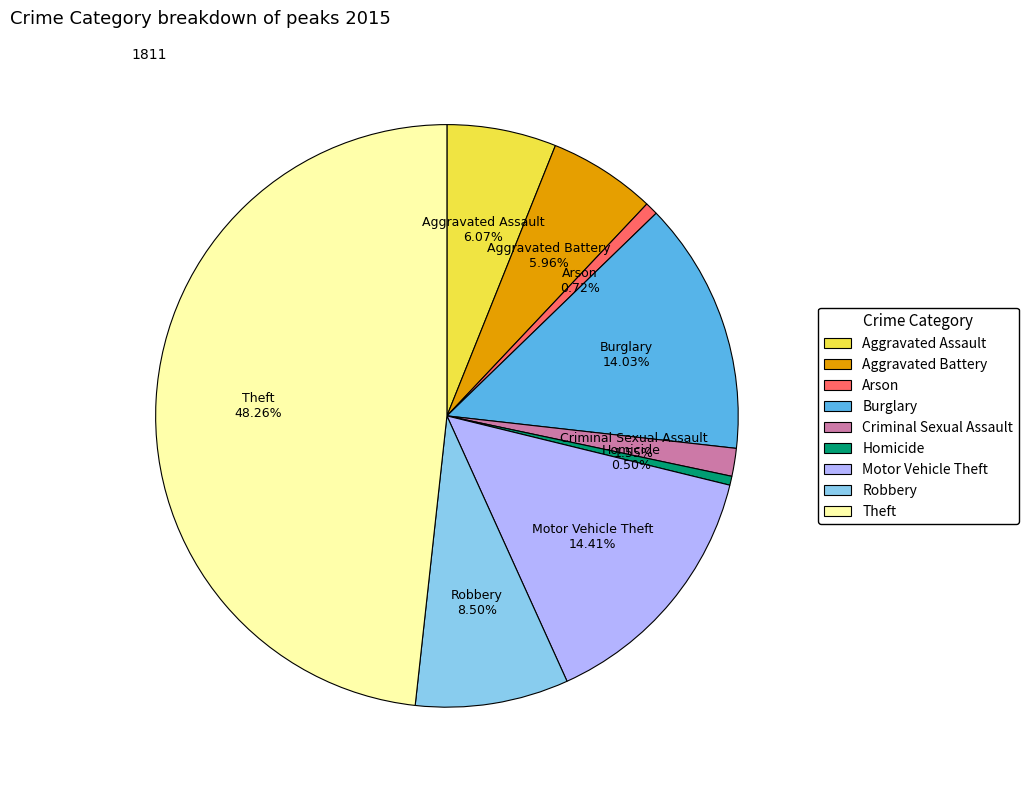

To the nearest percent, what is the difference between the Criminal Sexual Assault and Aggravated Battery slice percentages?

4%